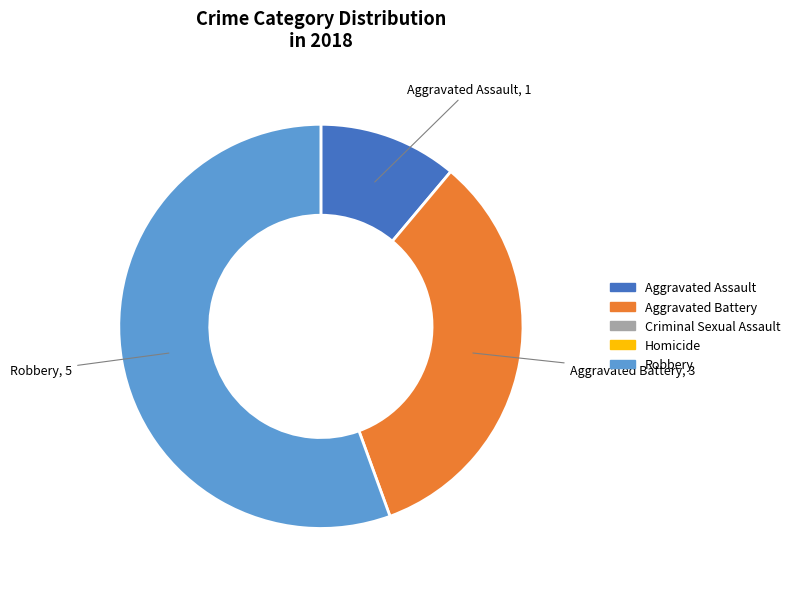

Does any single category account for the majority?

Yes